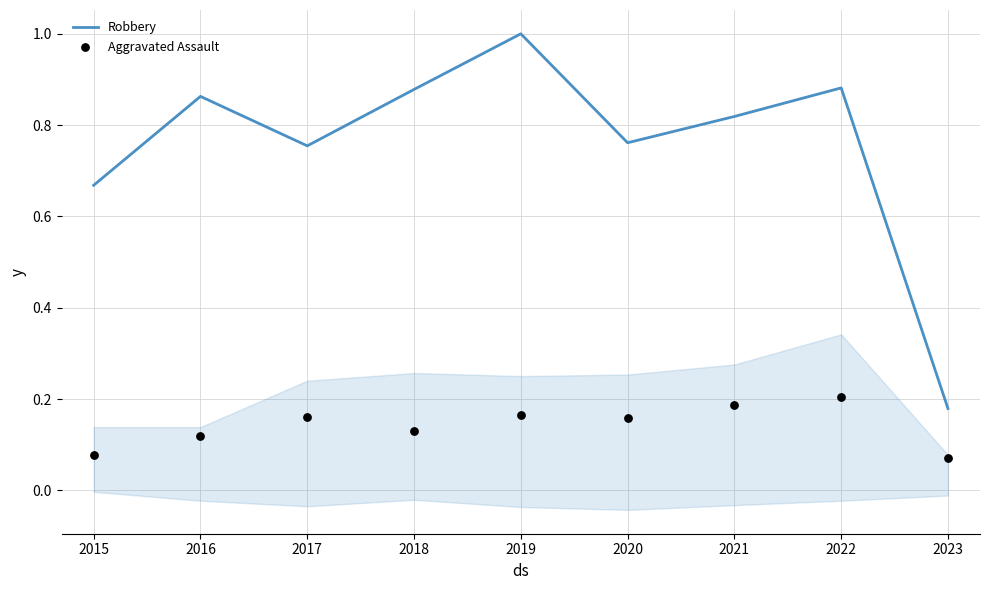

What are all the series names shown in the legend?

Robbery, Aggravated Assault